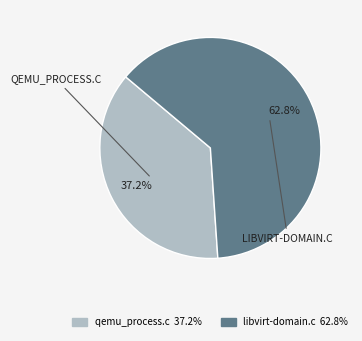

Count the number of slices in the pie.

2